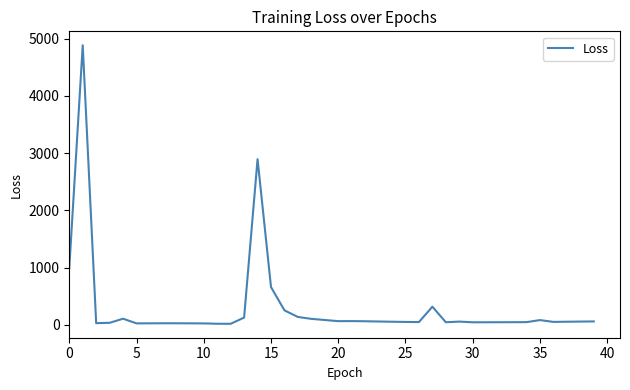

What is the maximum value shown in the chart?

4885.1